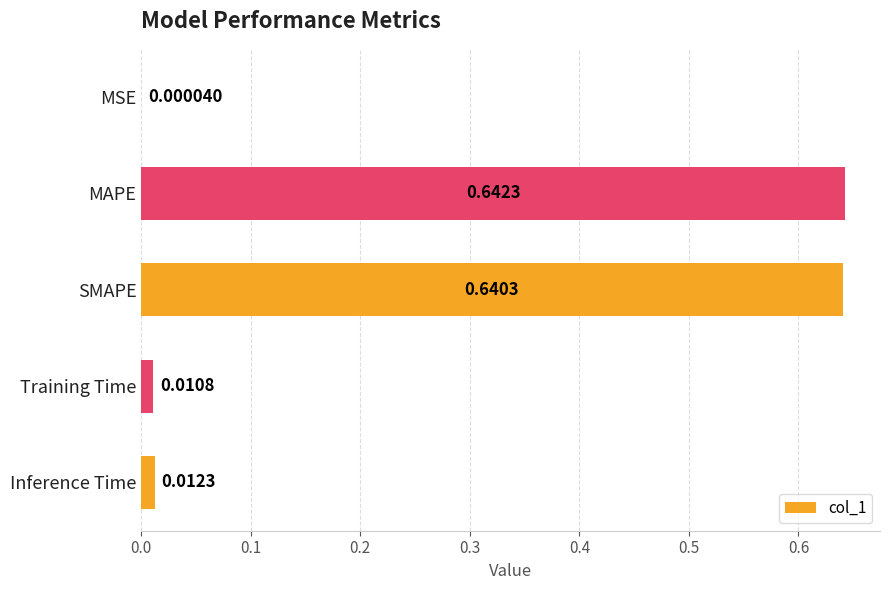

What is the sum of all values?

1.3